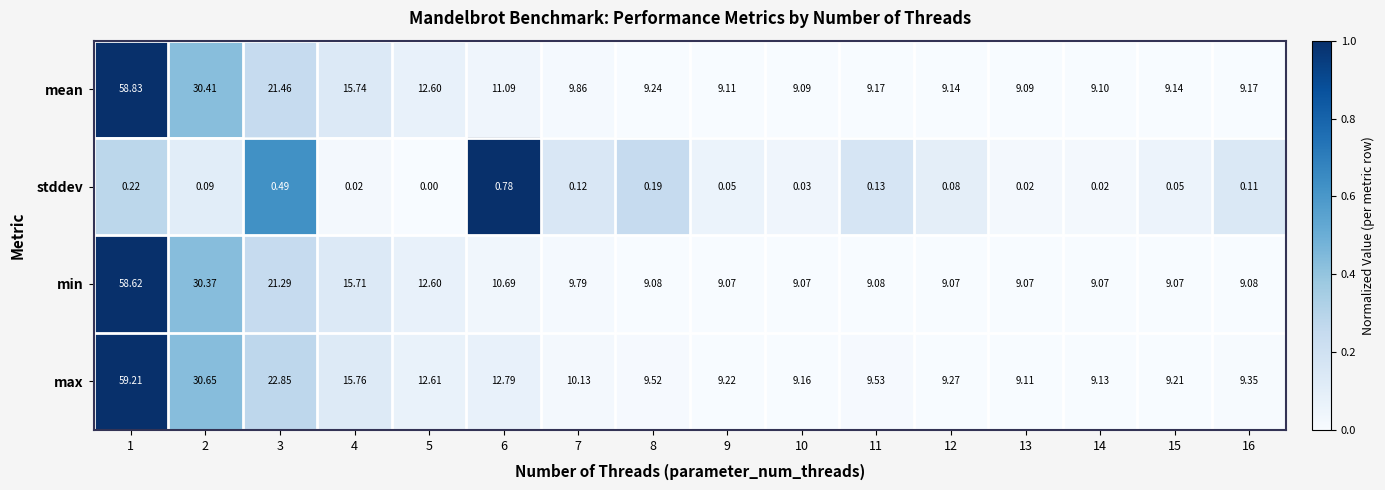

Which label corresponds to the smallest value in the chart?

5